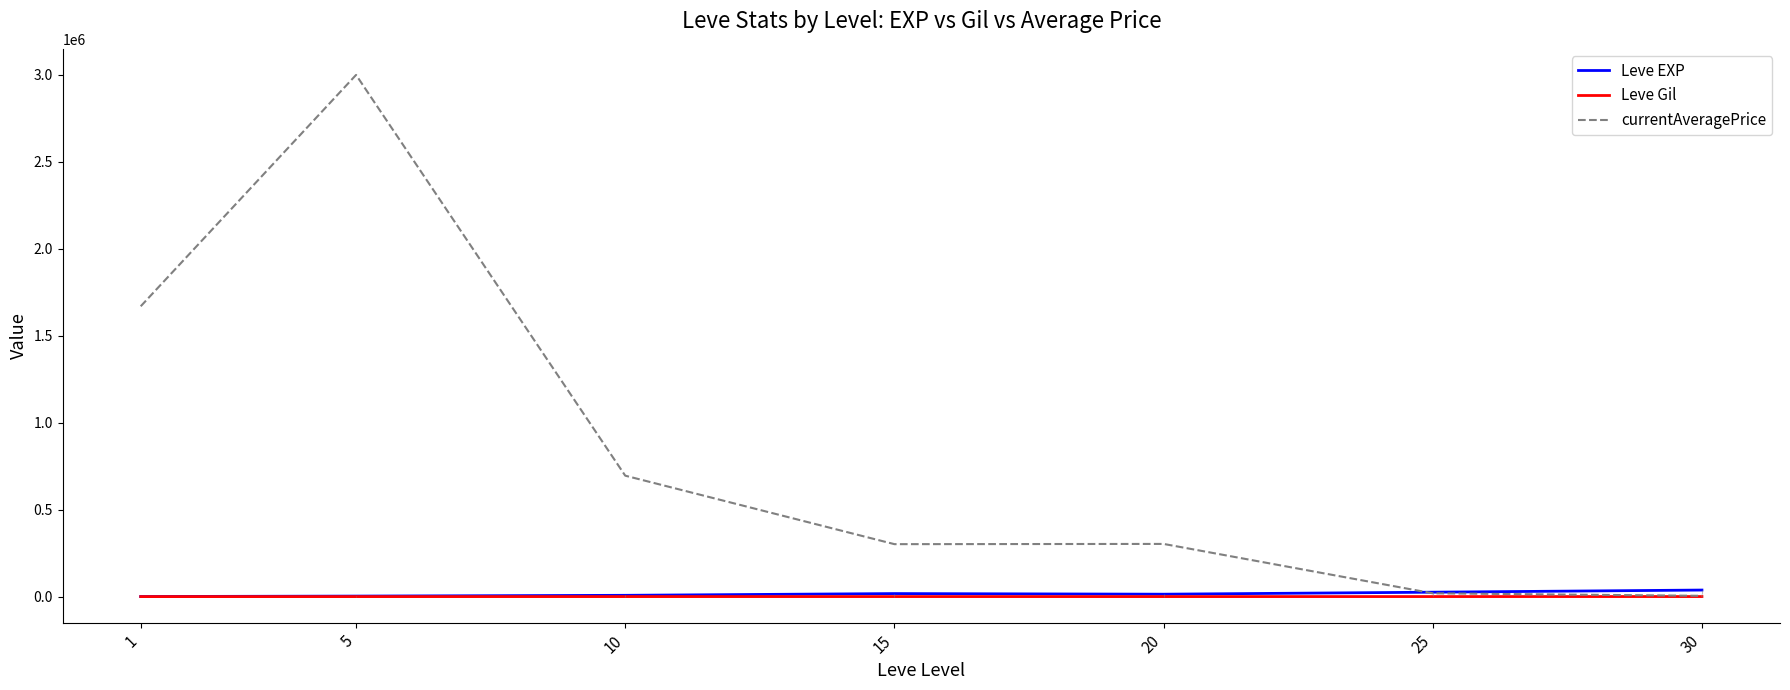

Is it true that Leve Gil equals 312.0 at 15?

True